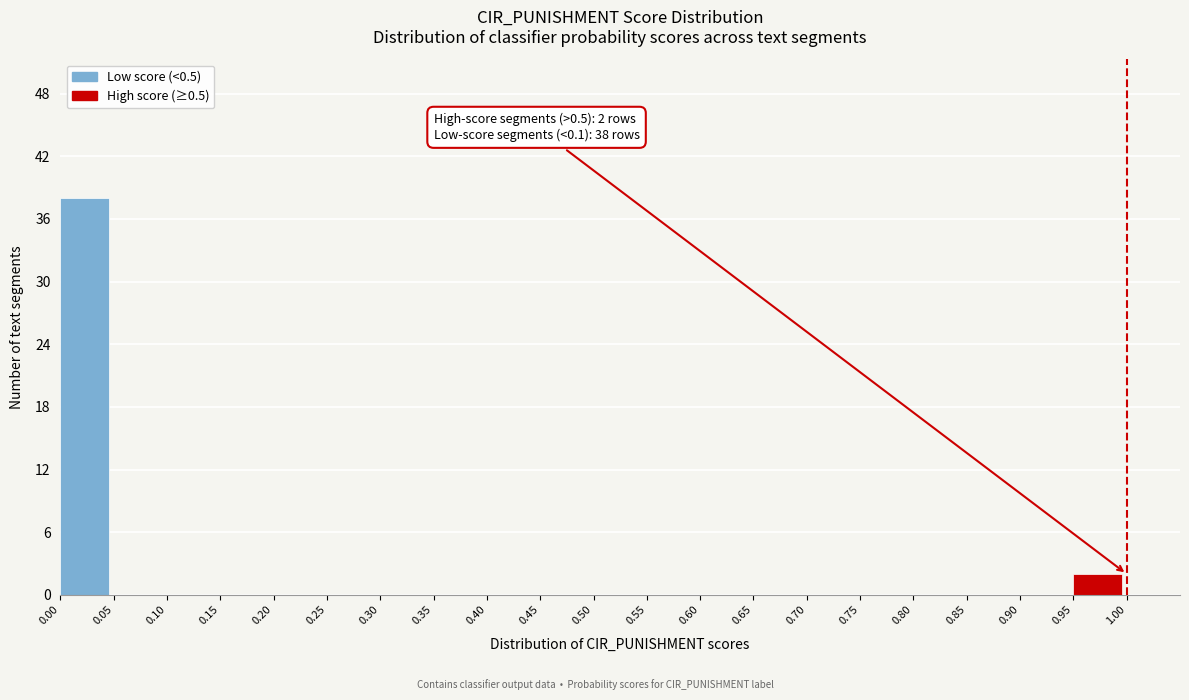

Which range on the x-axis has the tallest bar?

0.00 to 0.05